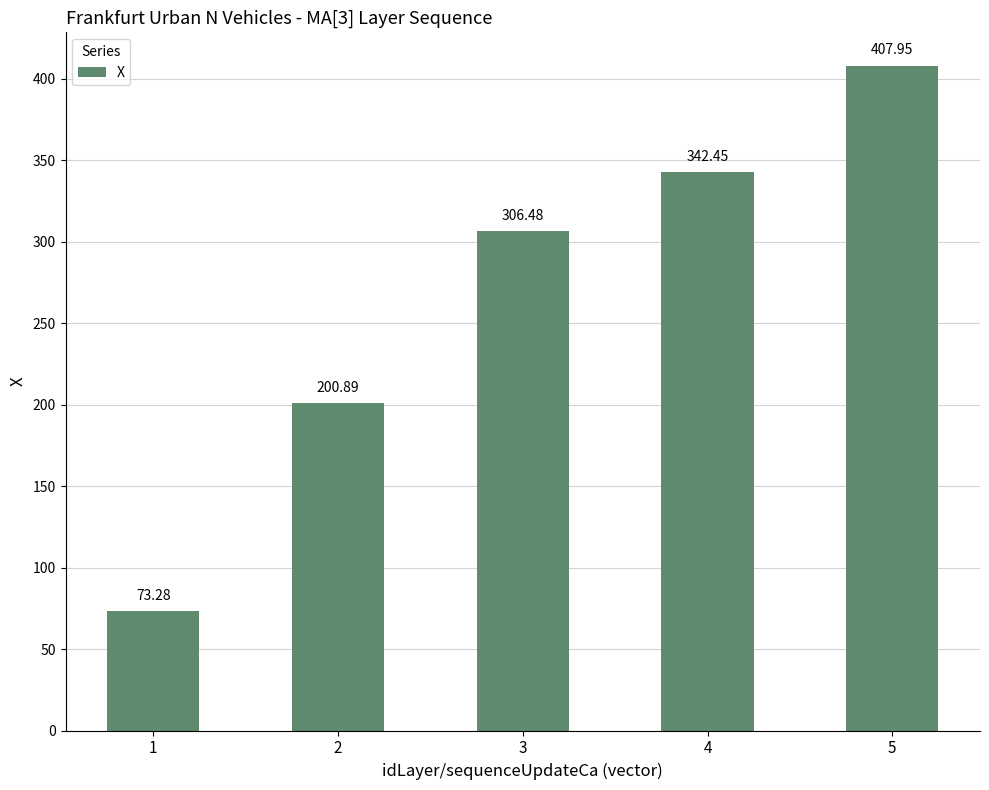

What is the average value?

266.2